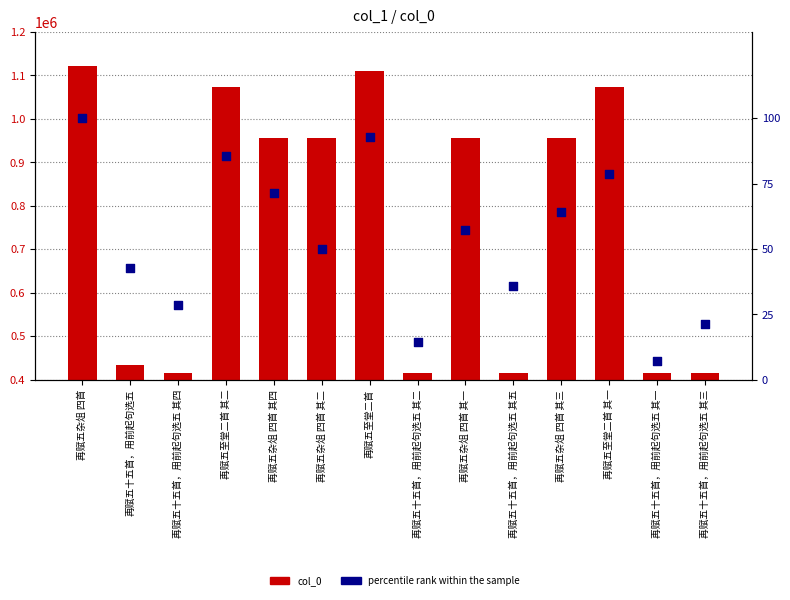

What is the total value across all series at 再赋五十五首，用前起句选五 其四?

415917.6